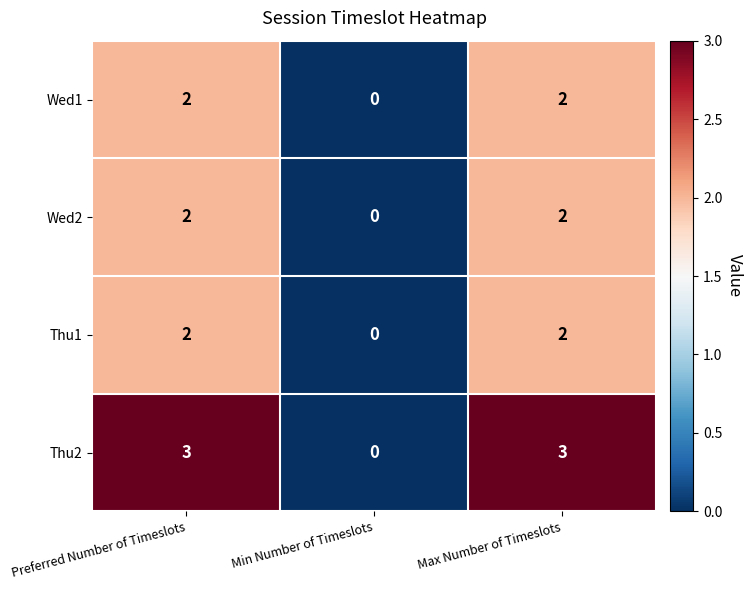

Reading right to left, extract all data points from this chart.

Wed1: 2	0	2
Wed2: 2	0	2
Thu1: 2	0	2
Thu2: 3	0	3